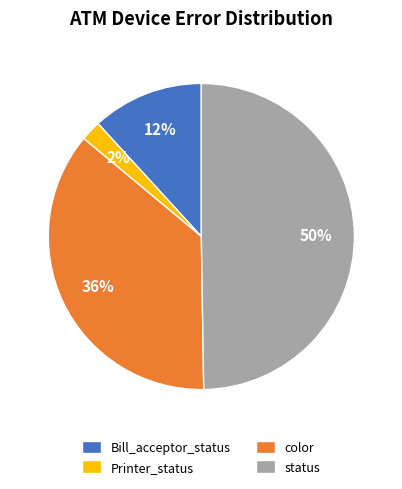

To the nearest percent, what is the difference between the largest and smallest slice percentages?

48%